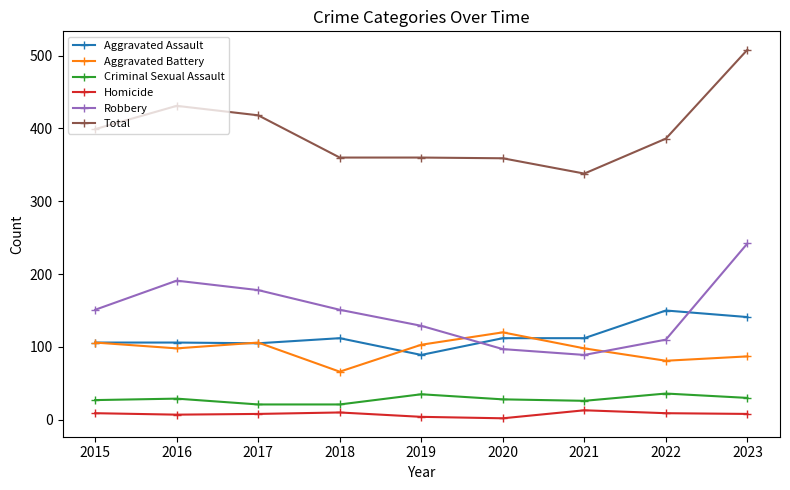

What is the value of the Criminal Sexual Assault point at the 4th from the left?

21